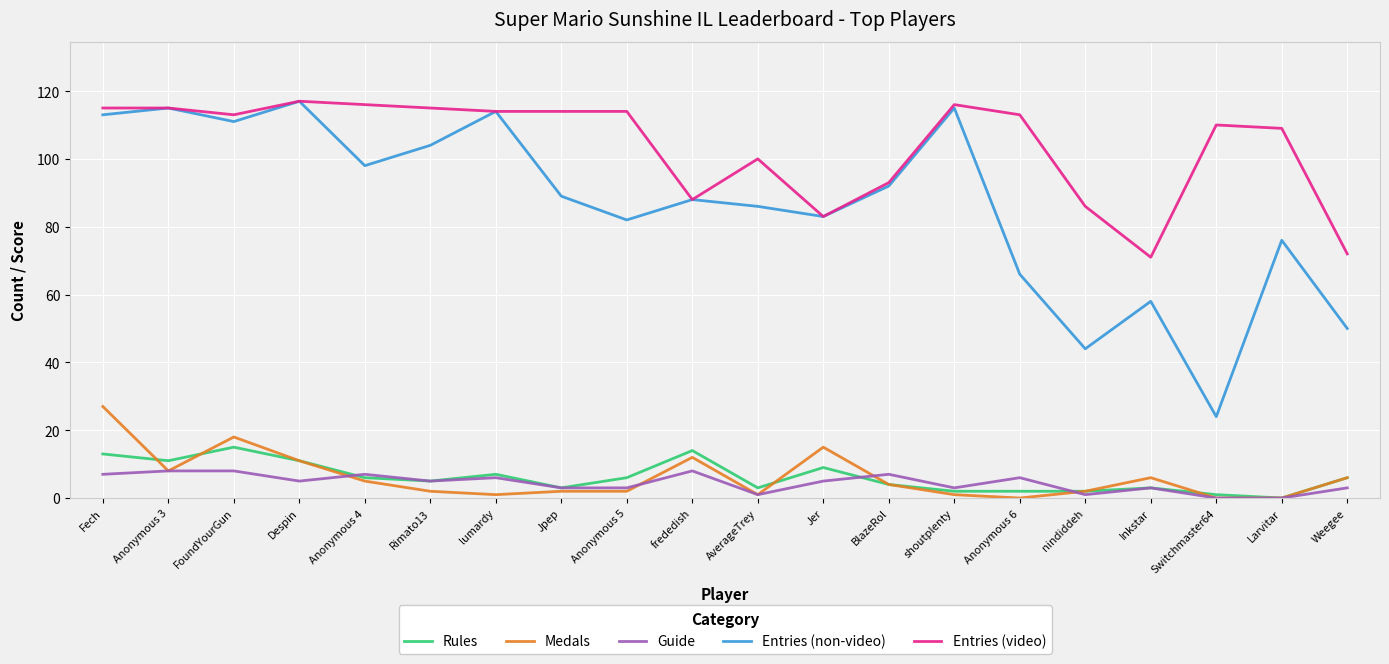

True or false: Guide has a value of 7 at Fech.

True